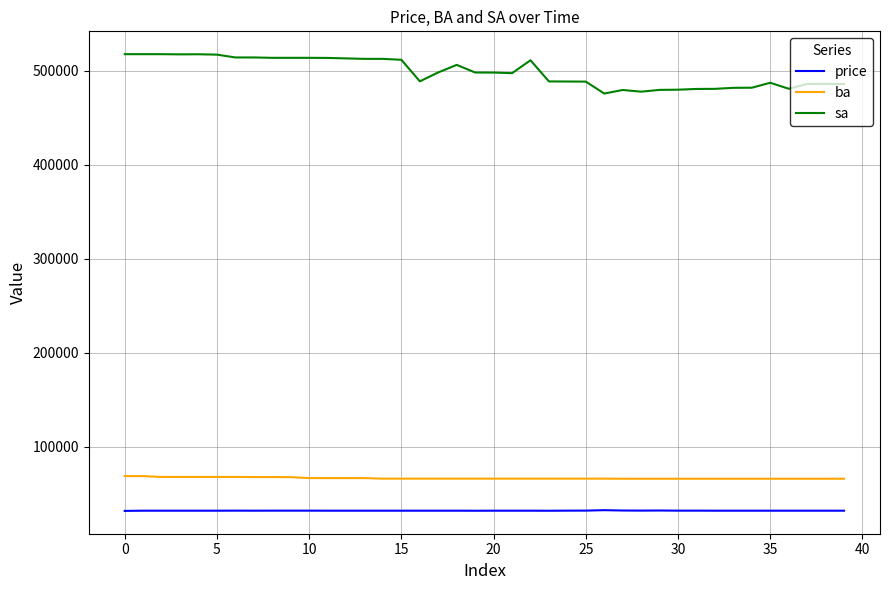

Which series has the largest total across all categories?

sa